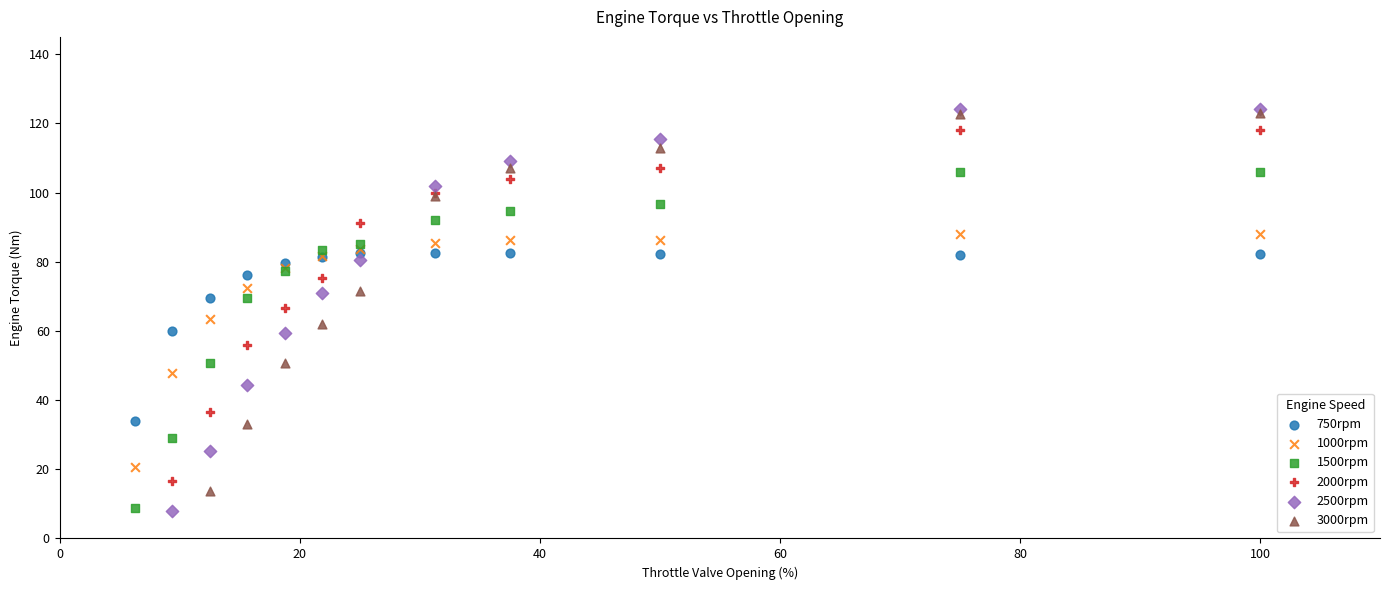

Which series has the largest Y range (max minus min)?

2500rpm